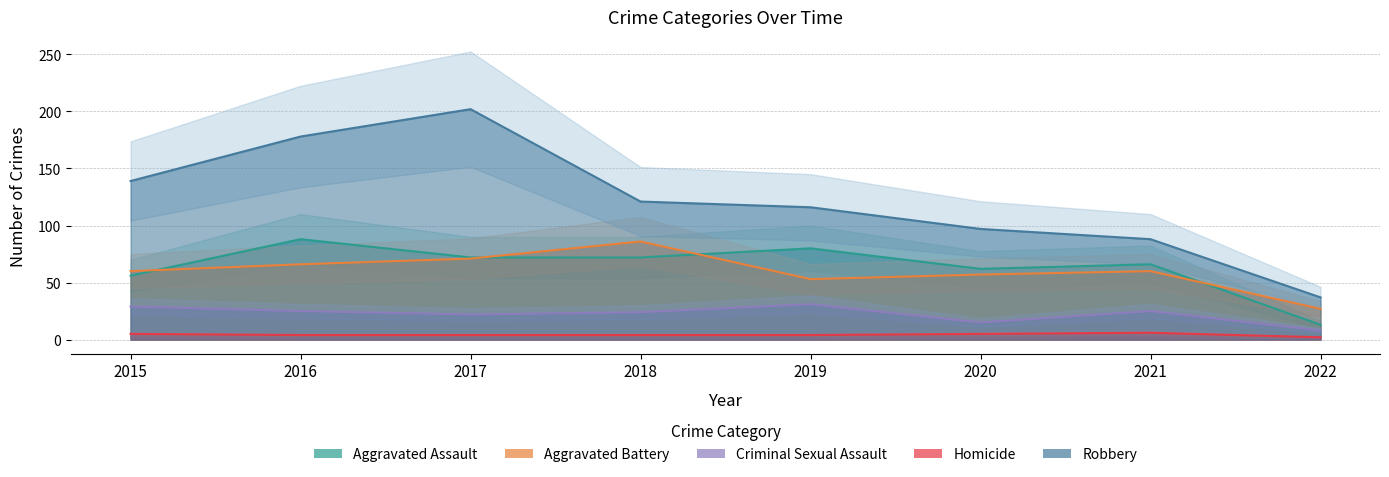

True or false: Aggravated Assault and Criminal Sexual Assault intersect in this chart.

False